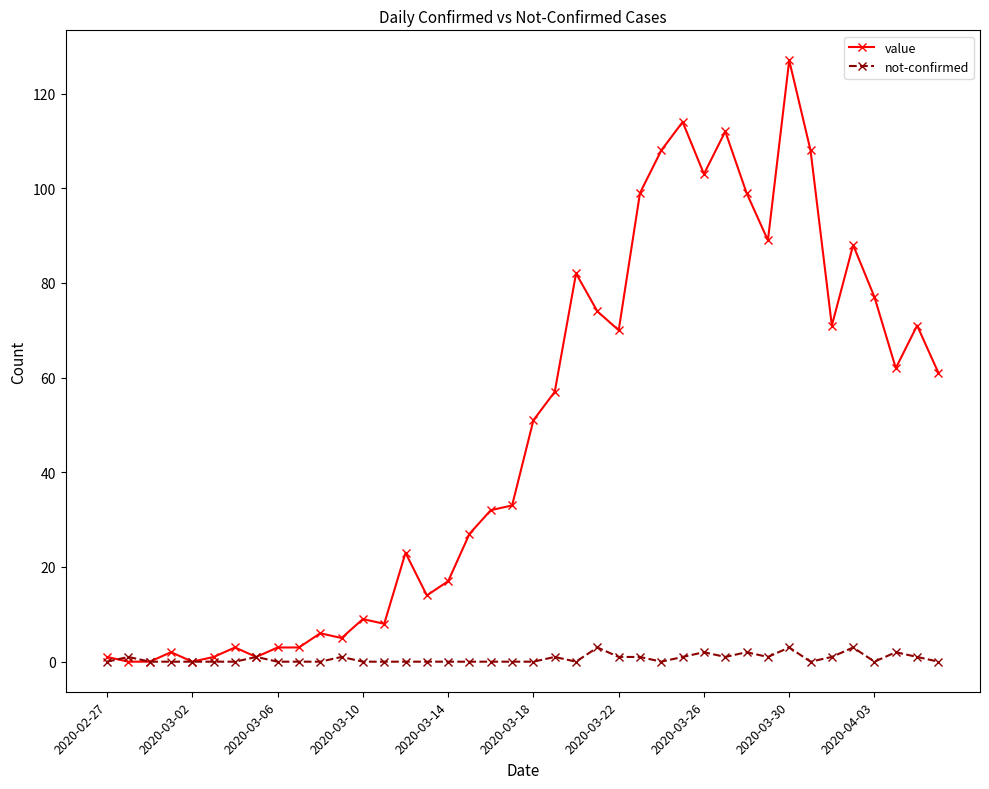

Which series has the largest total across all categories?

value